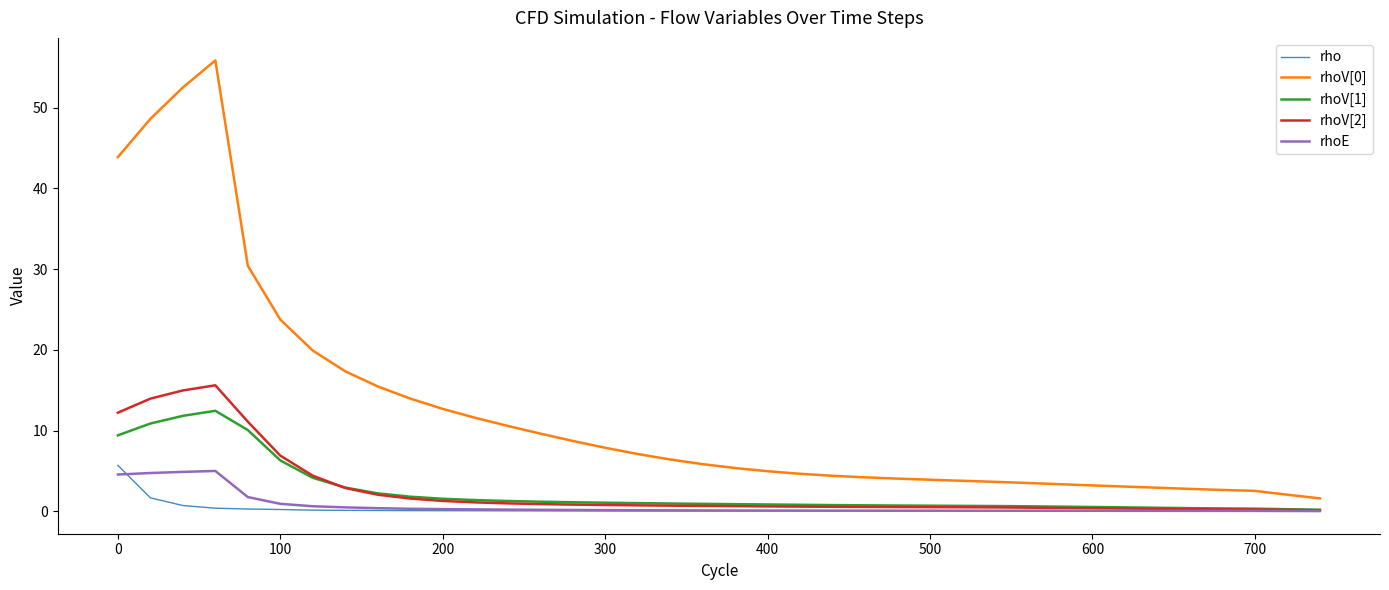

What is the maximum value shown in the chart?

55.8